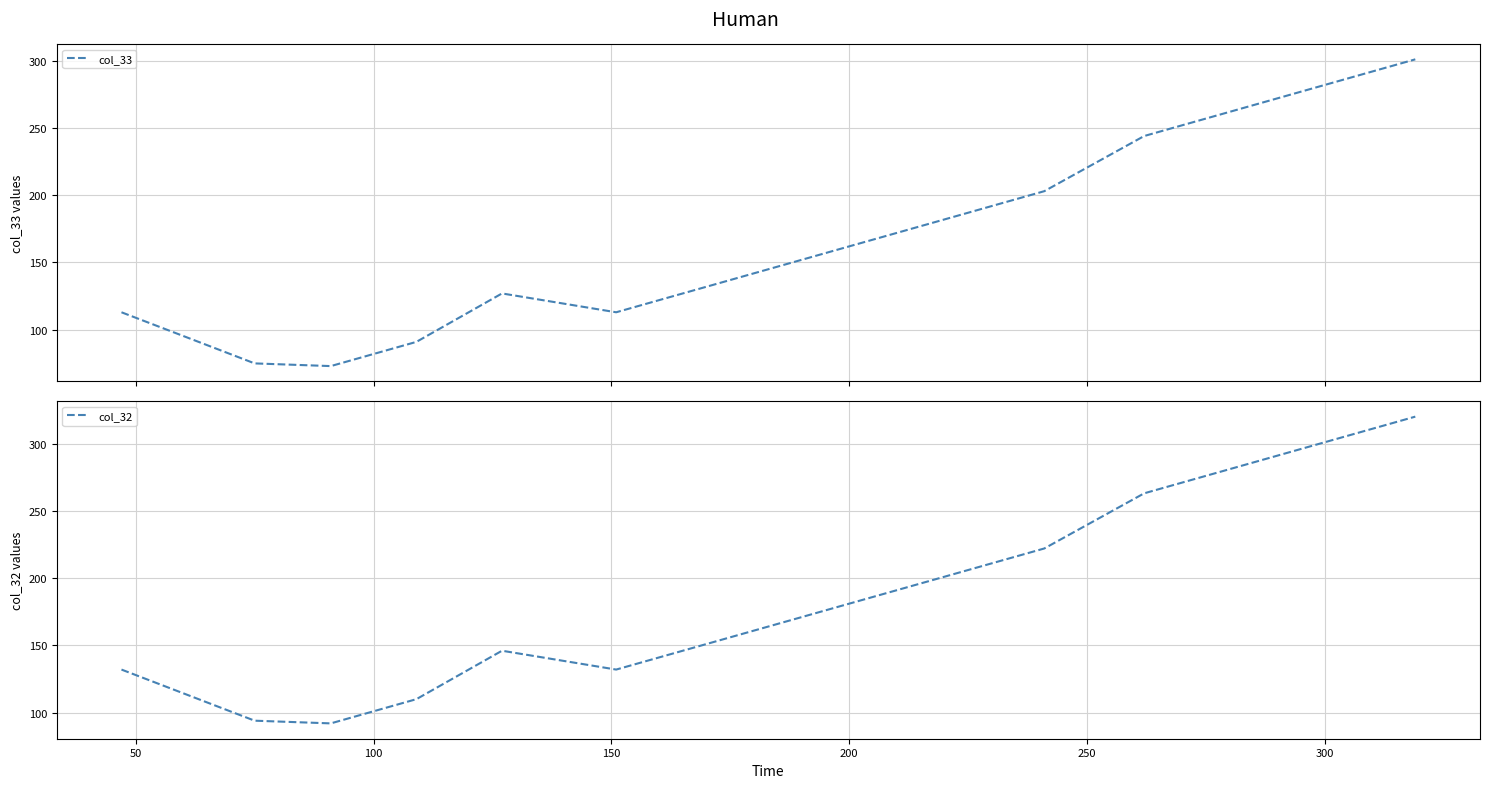

How many values in the col_32 series exceed 168?

7